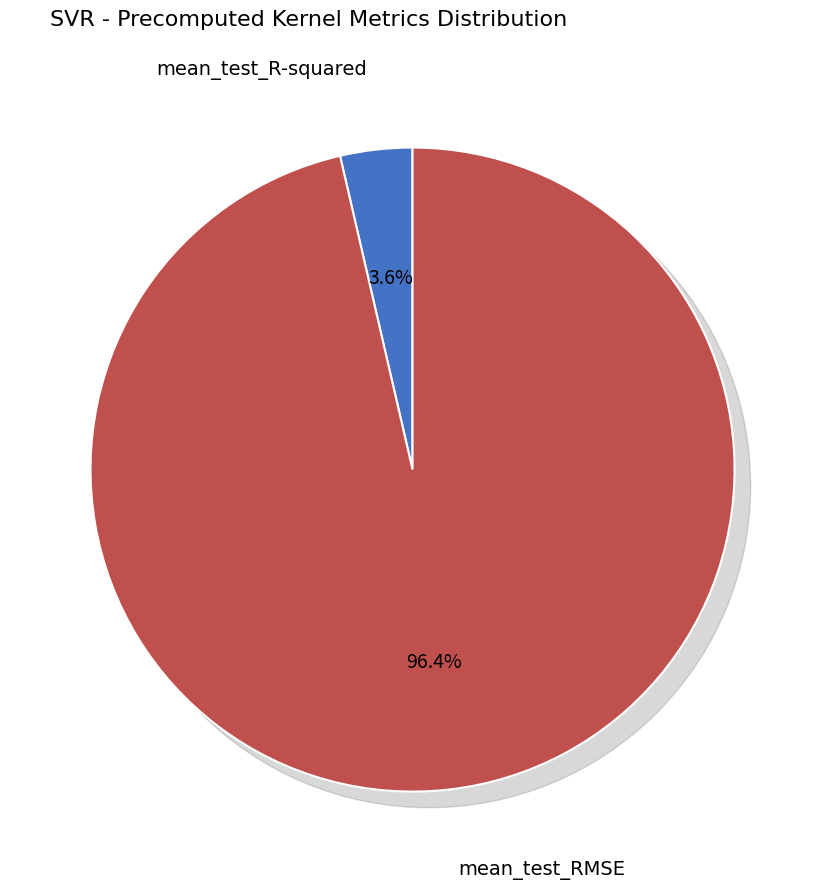

Combined, do mean_test_R-squared and mean_test_RMSE account for over 50%?

Yes